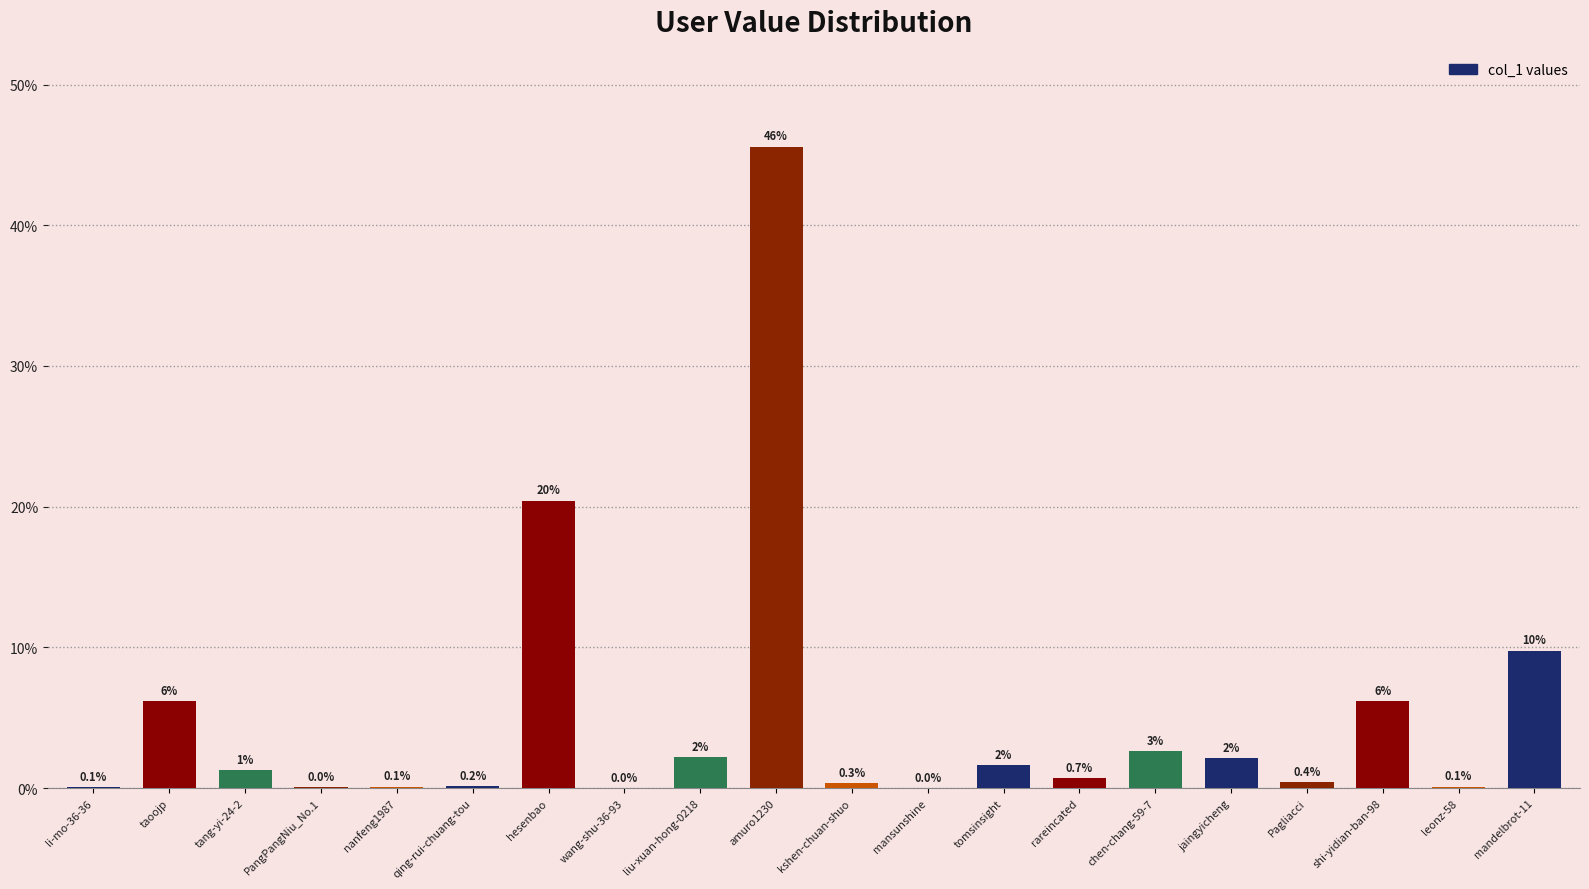

Which category has the highest value across all series?

amuro1230